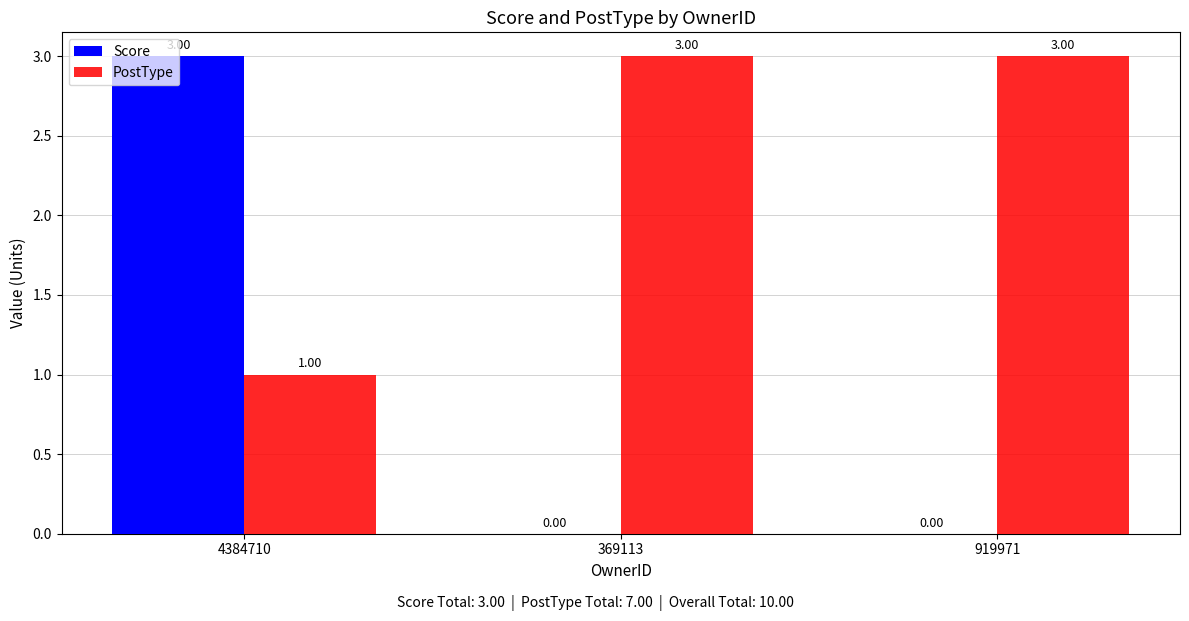

Reading left to right, what are all the values shown in this chart?

Score: 4384710=3	369113=0	919971=0
PostType: 4384710=1	369113=3	919971=3